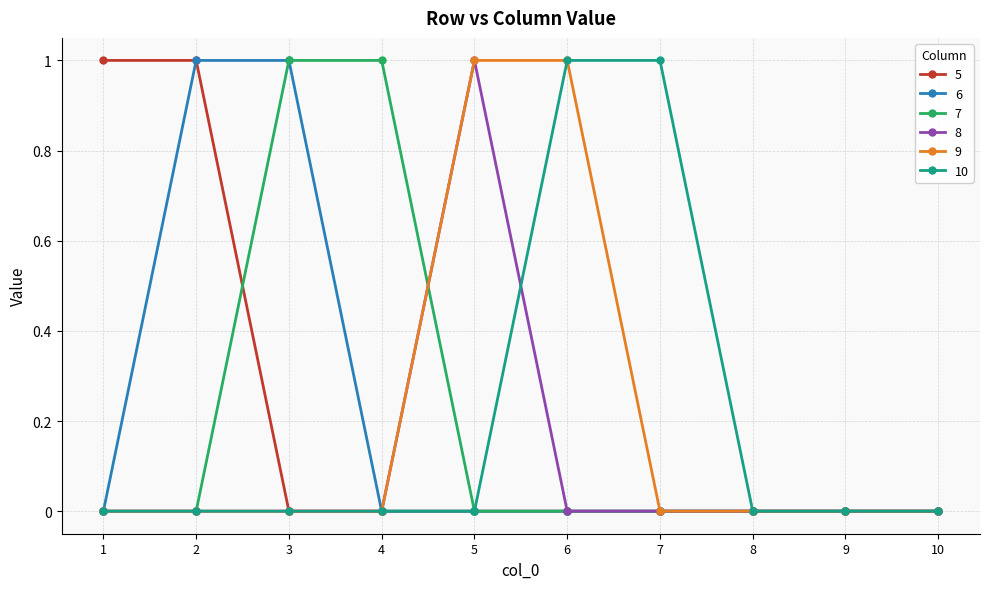

How many 6 values are between 0 and 1?

10